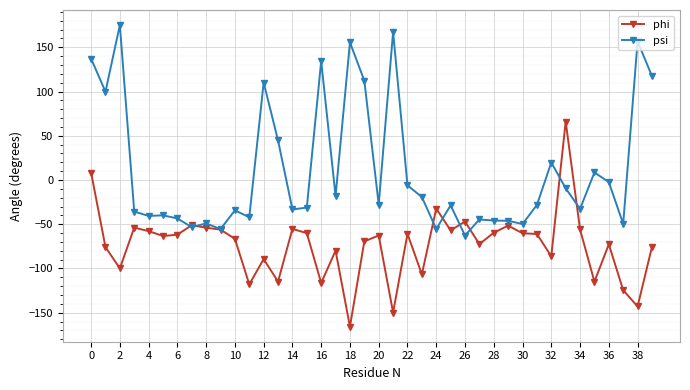

What is the value of the phi point at the 33rd from the left?

-86.3